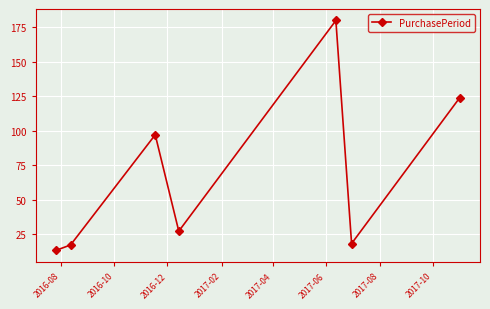

What is the difference between the maximum and minimum values?

167